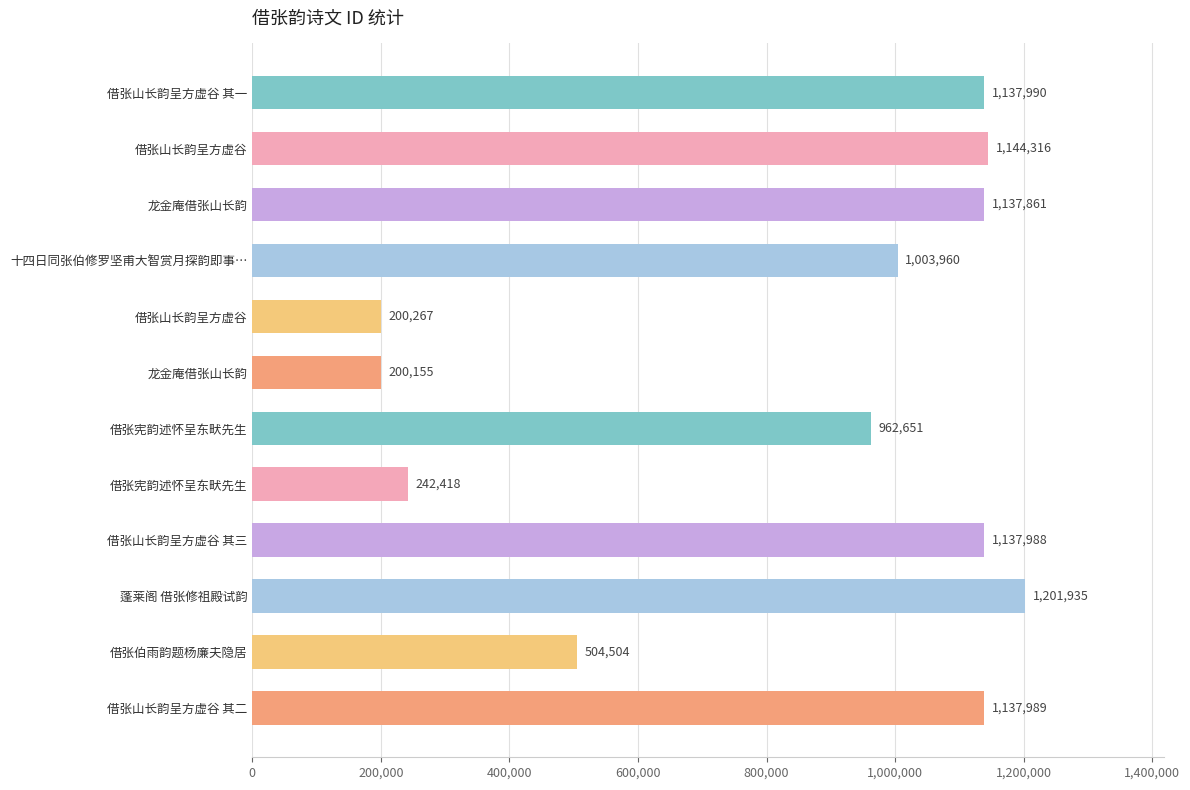

Does the chart contain any negative values?

No